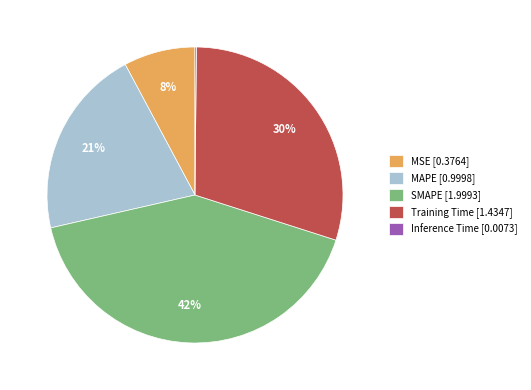

To the nearest percent, what percentage of the pie is Training Time?

30%